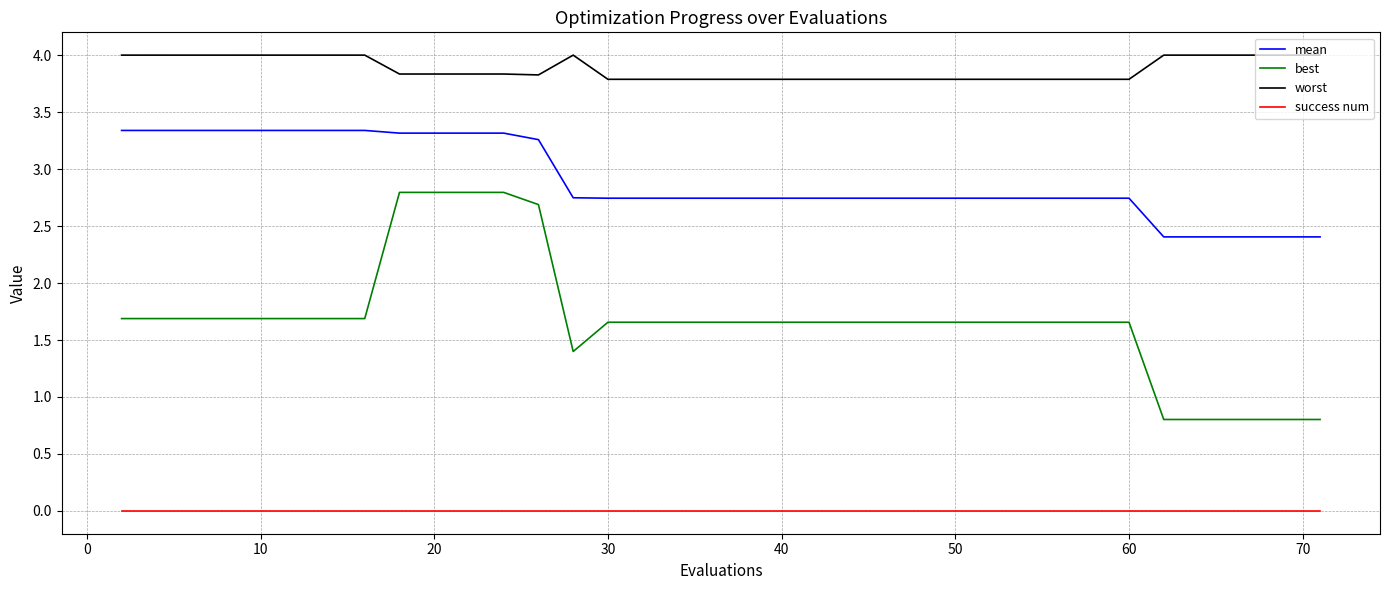

True or false: mean and worst cross at least once.

False